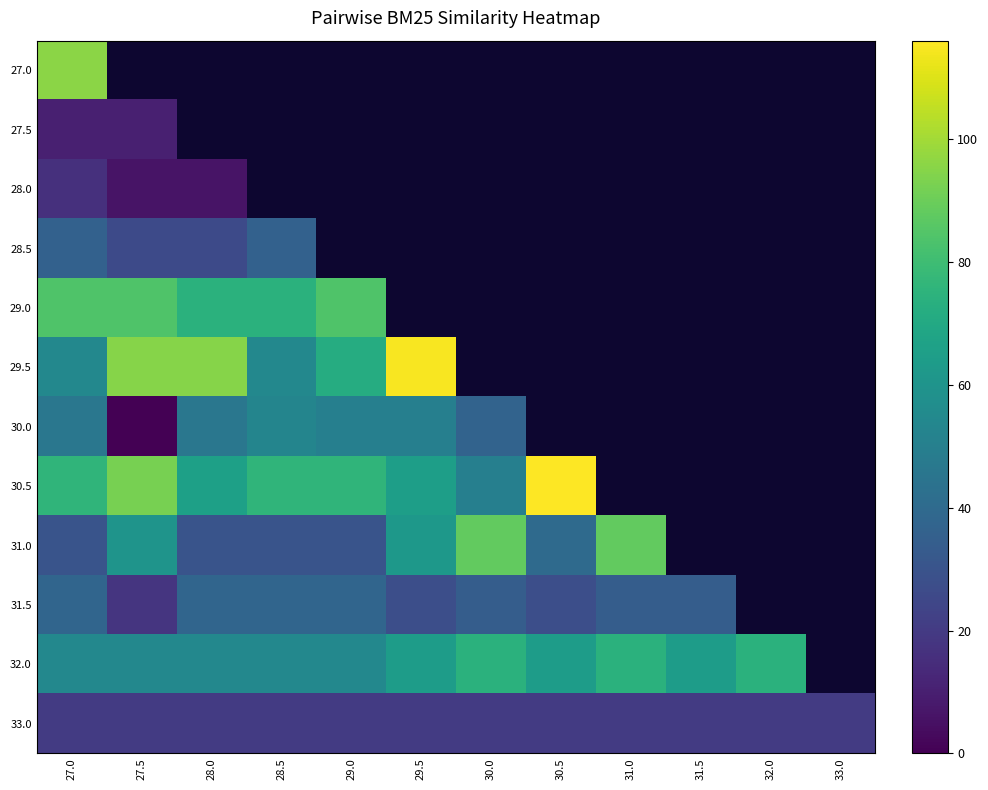

At how many categories does at least one series exceed 65?

10